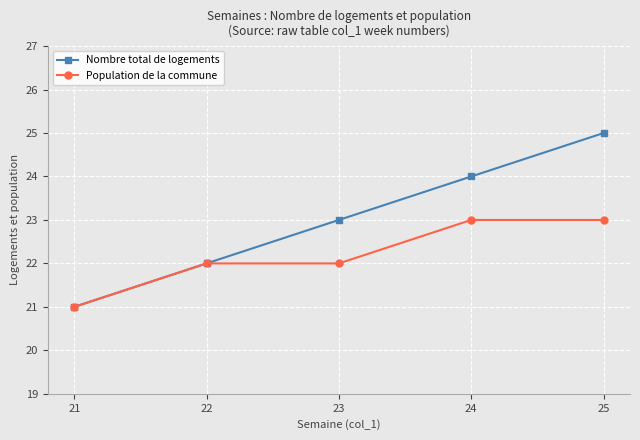

What is the difference between the maximum and minimum values in the Population de la commune series?

2